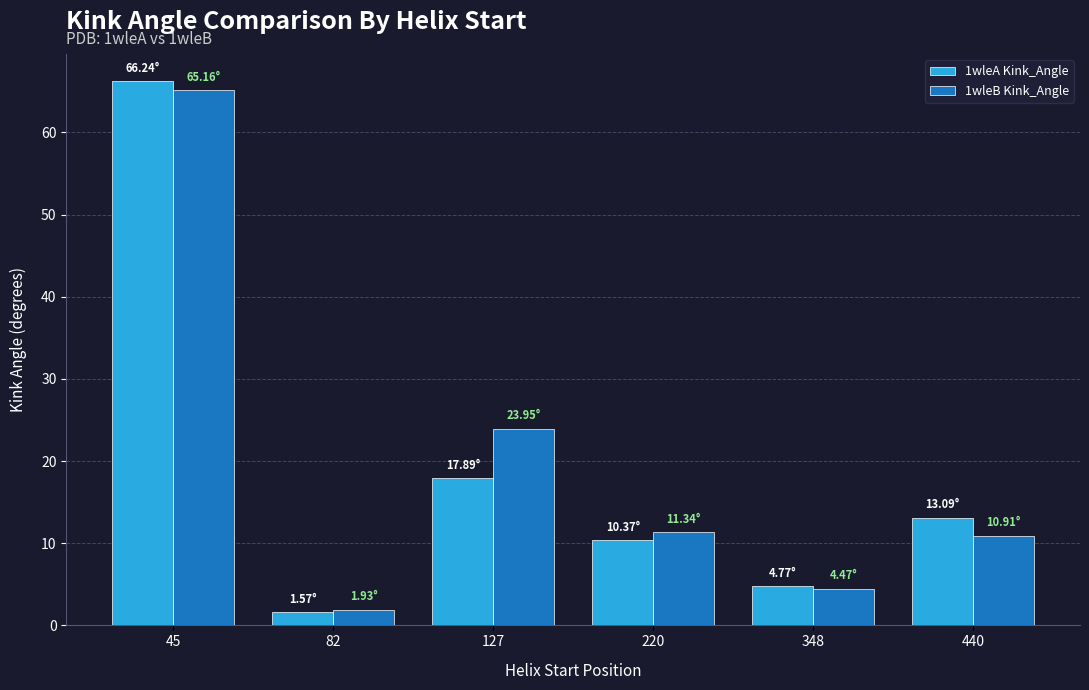

What is the total value across all series at 220?

21.7